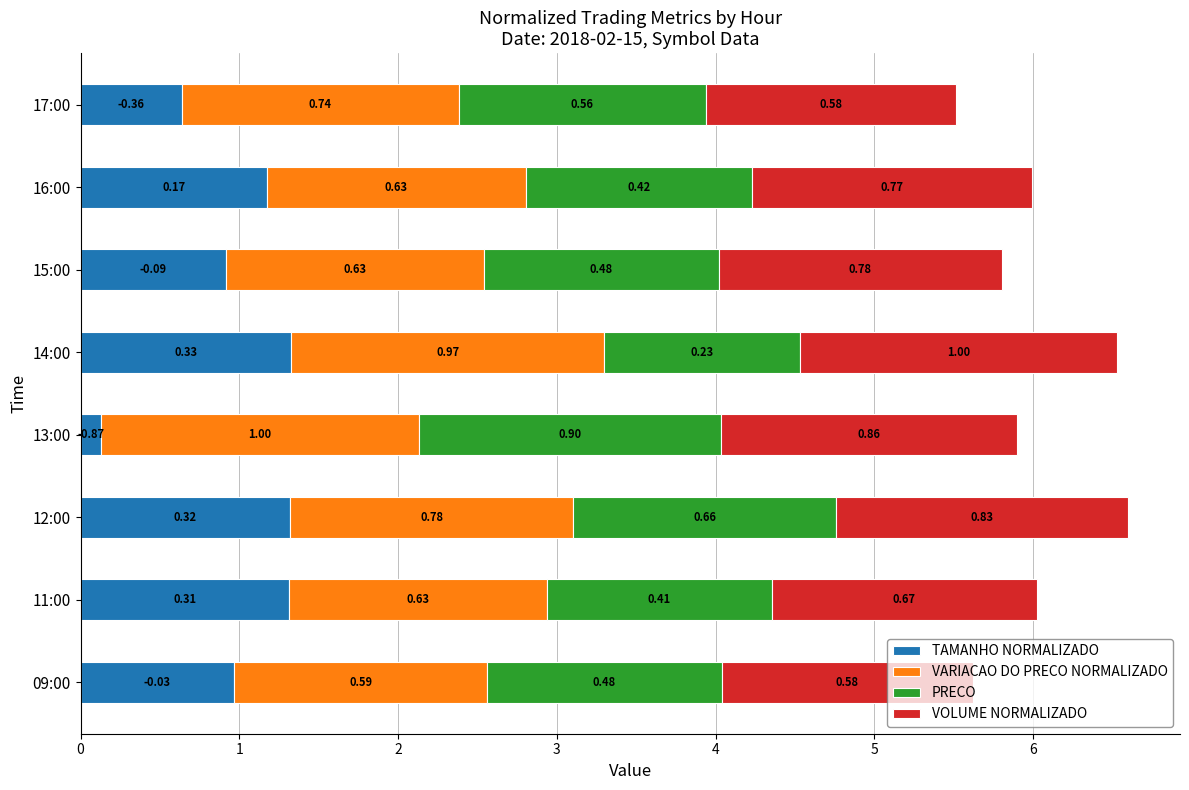

What are all the series names shown in the legend?

TAMANHO NORMALIZADO, VARIACAO DO PRECO NORMALIZADO, PRECO, VOLUME NORMALIZADO